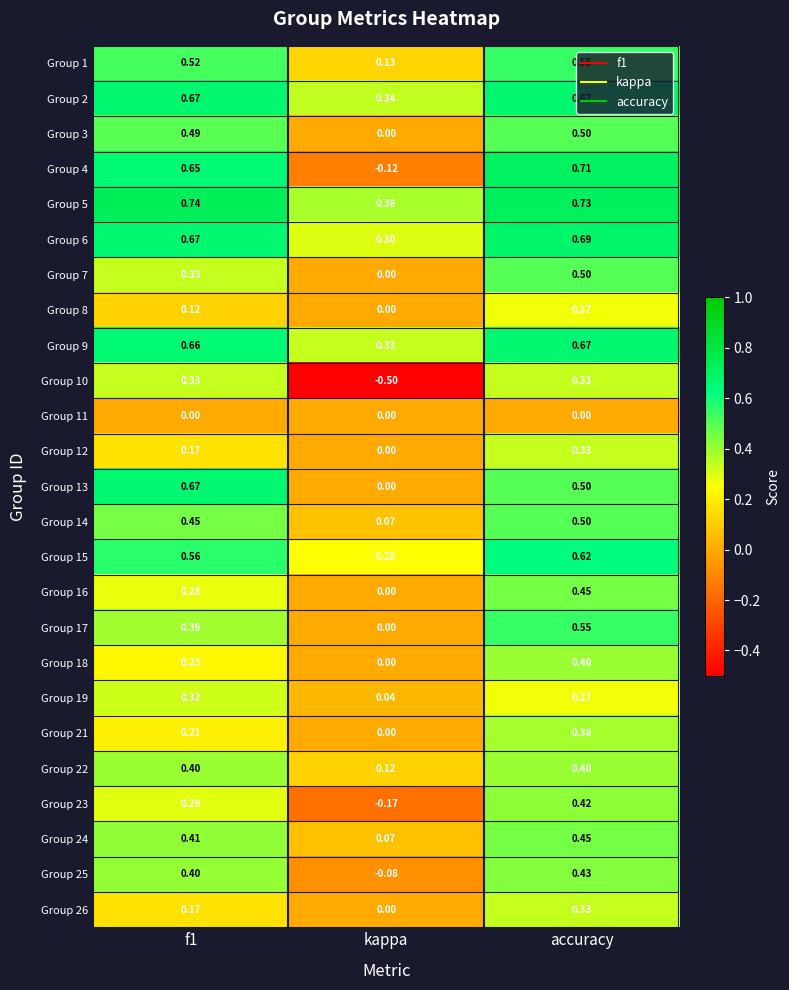

At which category is the sum across all series the highest?

accuracy